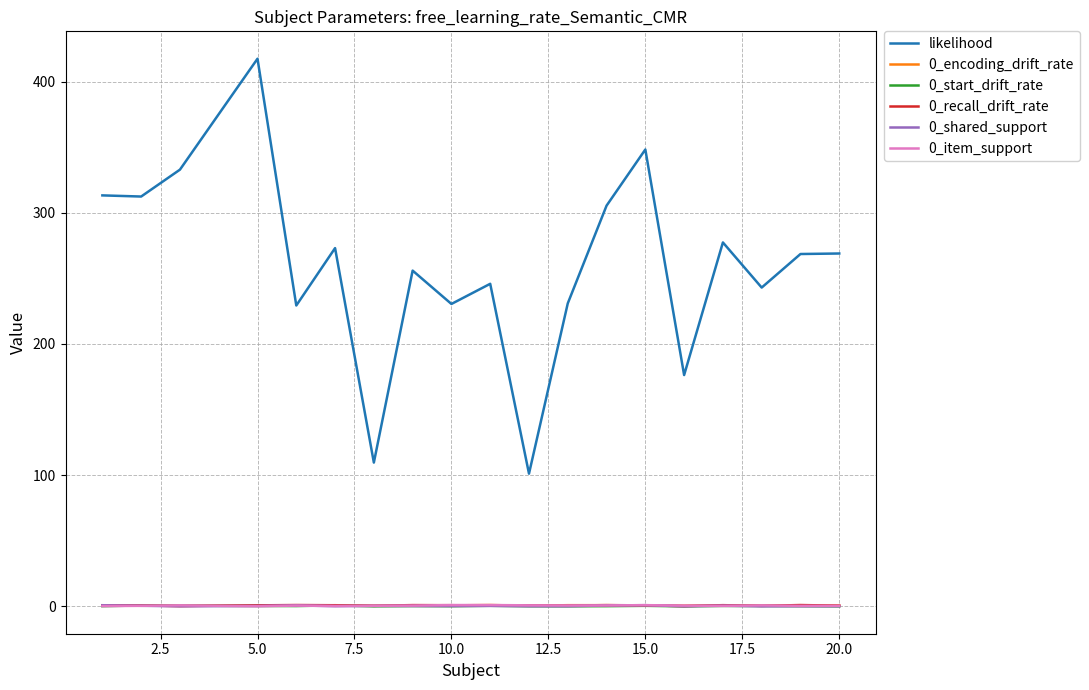

True or false: 0_encoding_drift_rate has more than 2 points higher than both neighbors.

True